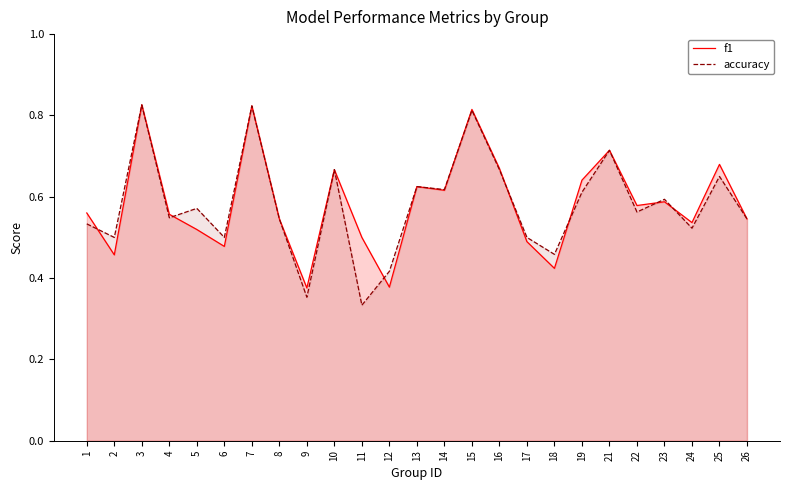

At which label does f1 reach its peak?

3